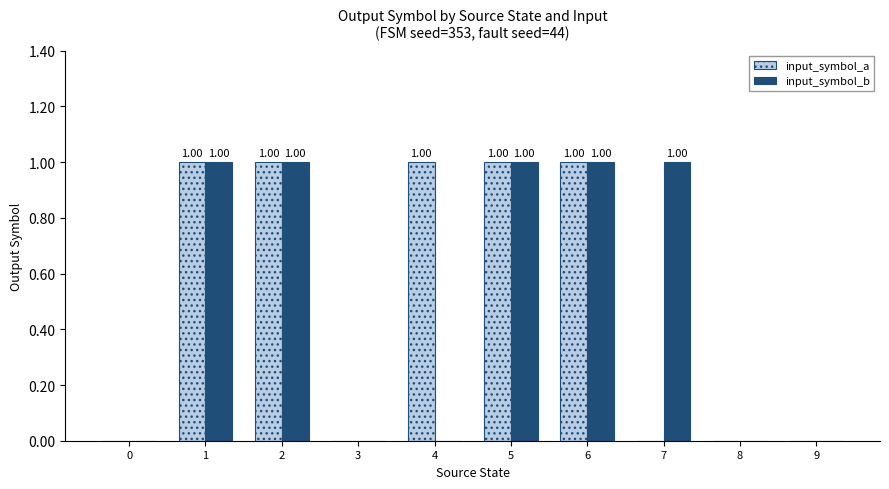

Reading left to right, transcribe all the data shown in this chart.

input_symbol_a: 0	1	1	0	1	1	1	0	0	0
input_symbol_b: 0	1	1	0	0	1	1	1	0	0